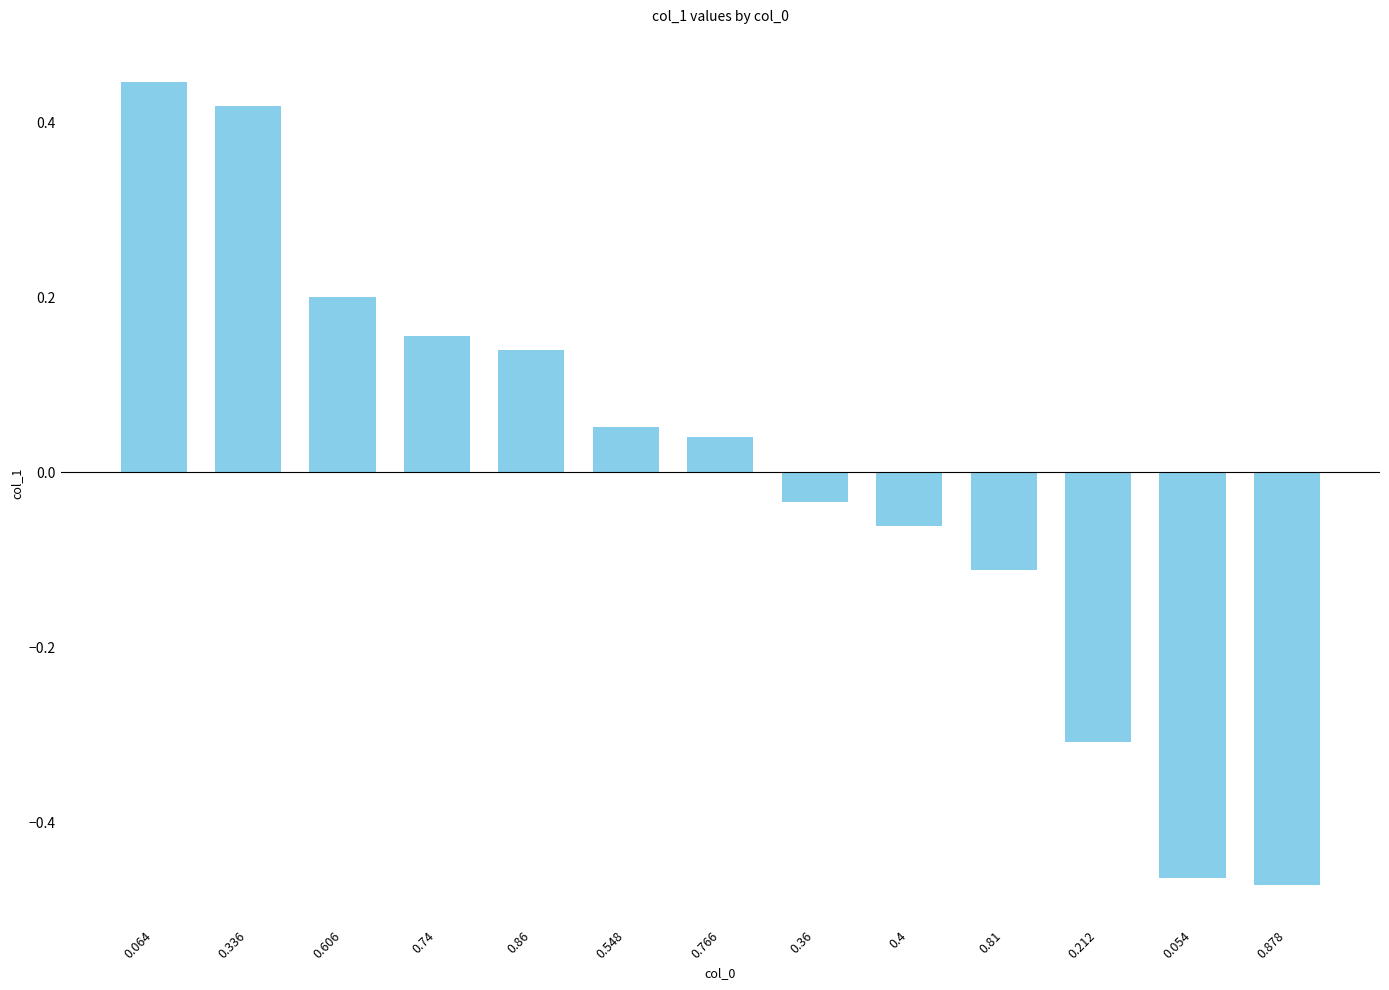

Is it true that the value at 0.212 is -0.1?

False